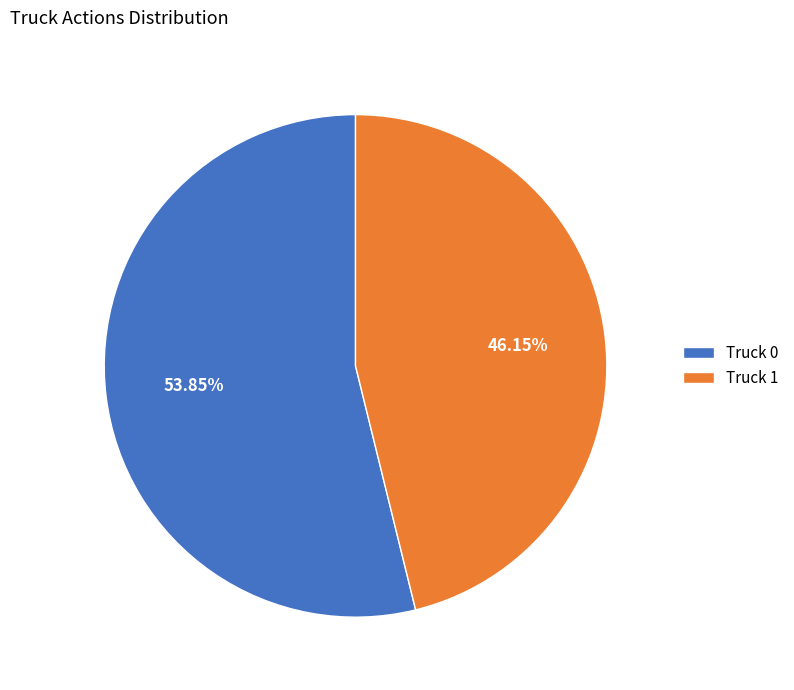

What is the majority slice?

Truck 0